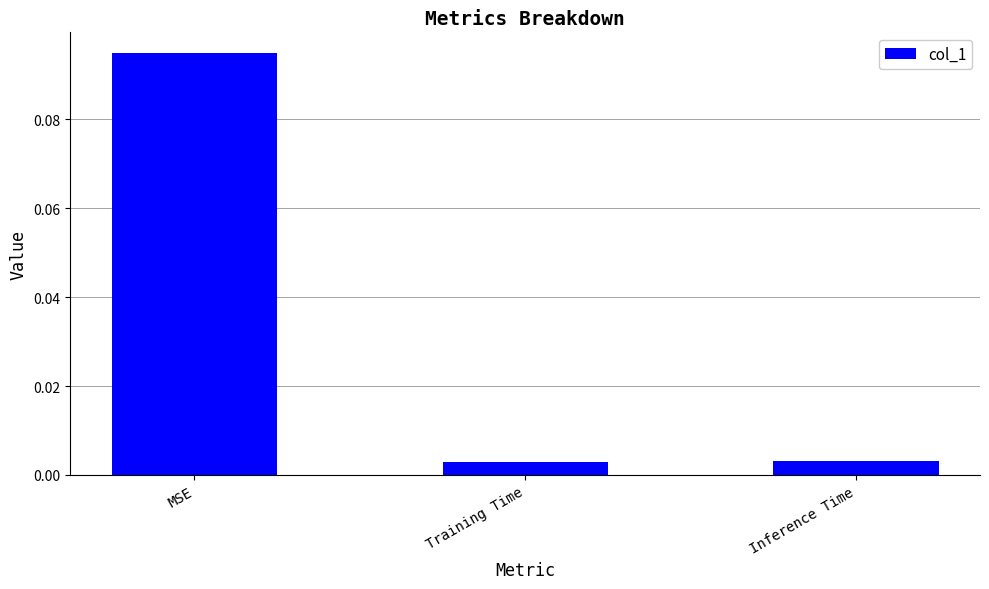

Which category has the highest value across all series?

MSE